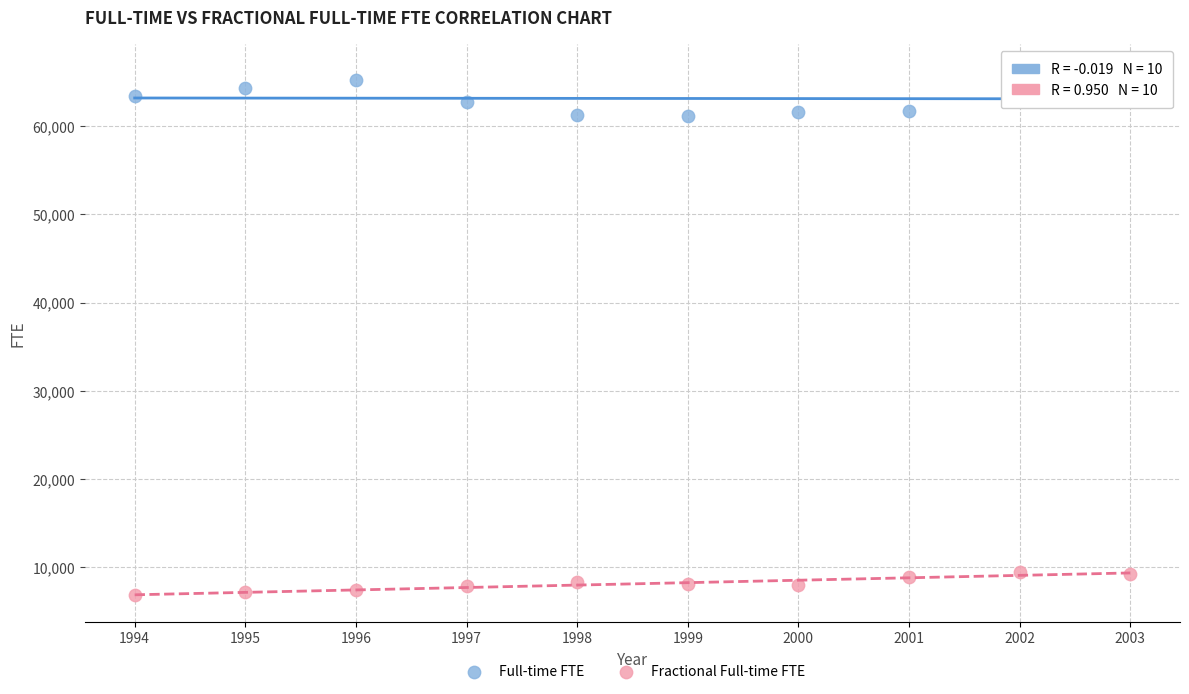

Which series contains the highest Y value?

Full-time FTE